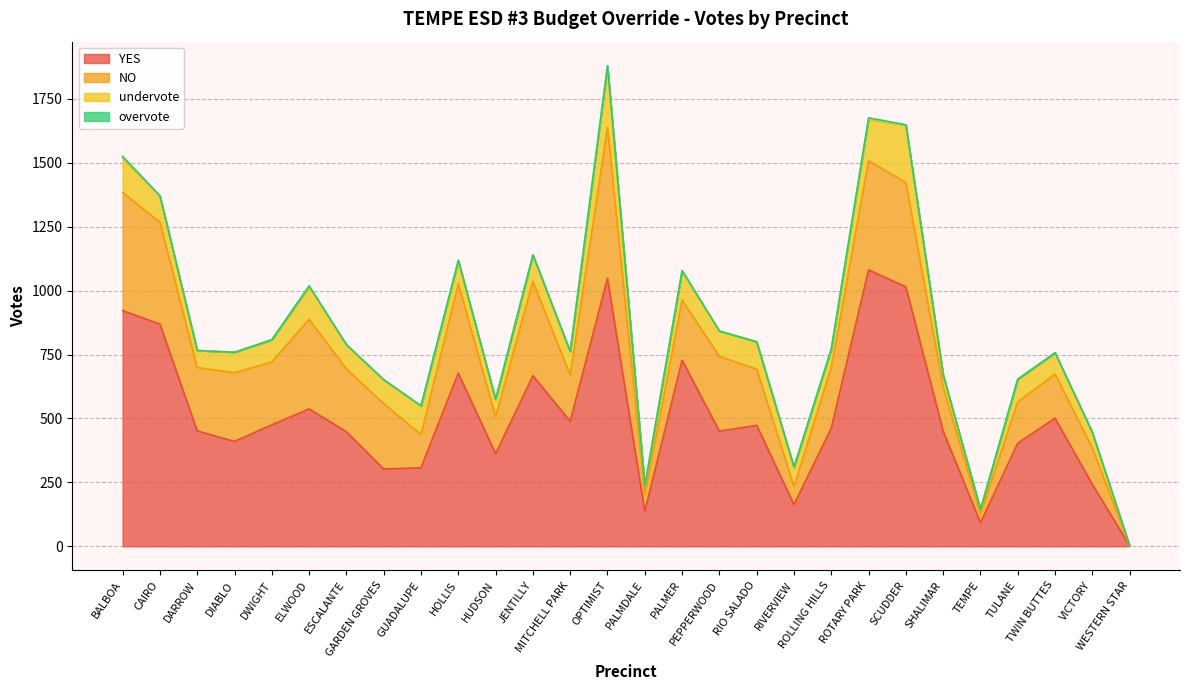

In overvote, how many points are lower than both neighbors (excluding endpoints)?

2